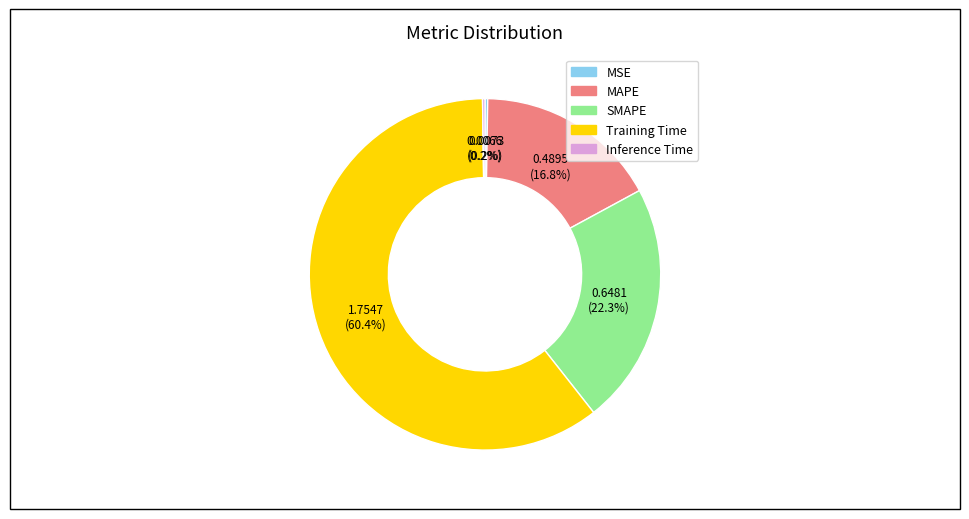

Does Training Time account for over 50% of the chart?

Yes